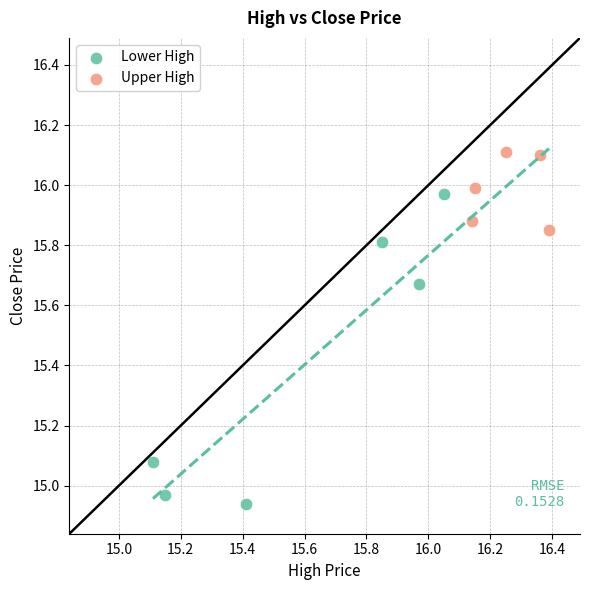

Which series reaches the maximum Y coordinate?

Upper High